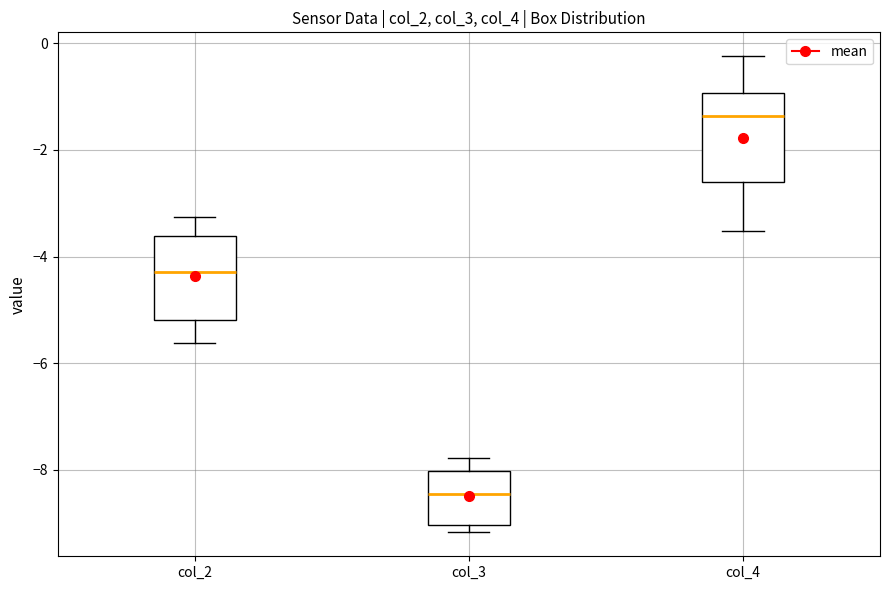

Which box has the lowest median line?

col_3